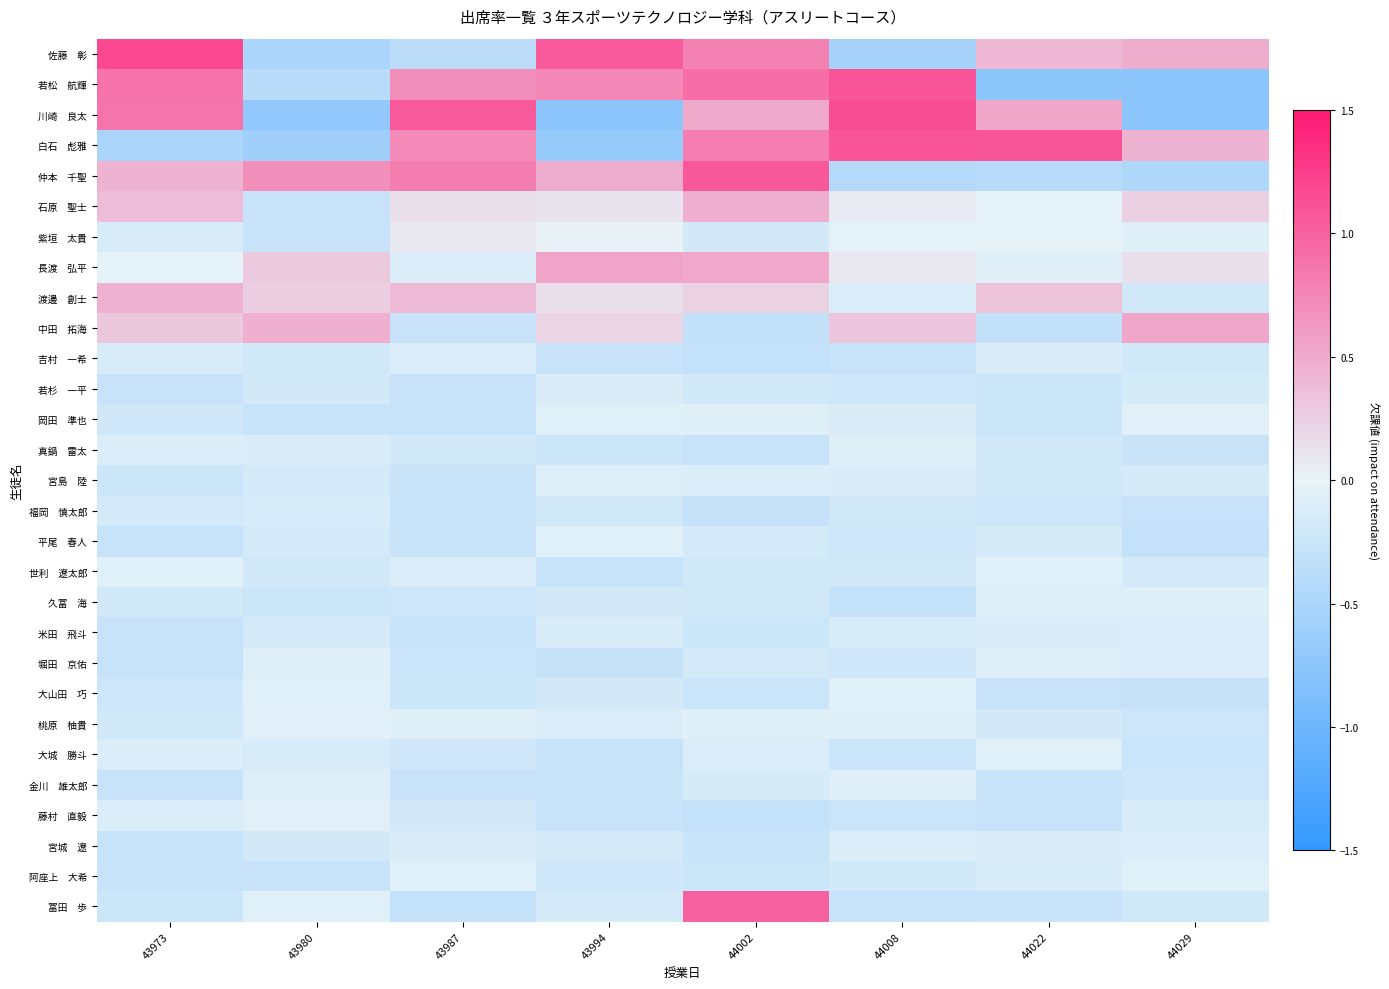

List the series in order of their peak value, highest first.

佐藤 彰, 川崎 良太, 白石 彪雅, 若松 航輝, 仲本 千聖, 冨田 歩, 長渡 弘平, 中田 拓海, 石原 聖士, 渡邊 創士, 紫垣 太貴, 桃原 柚貴, 藤村 直毅, 岡田 準也, 世利 遼太郎, 阿座上 大希, 大山田 巧, 大城 勝斗, 平尾 春人, 堀田 京佑, 真鍋 雷太, 久冨 海, 金川 雄太郎, 宮島 陸, 吉村 一希, 宮城 遼, 米田 飛斗, 若杉 一平, 福岡 慎太郎